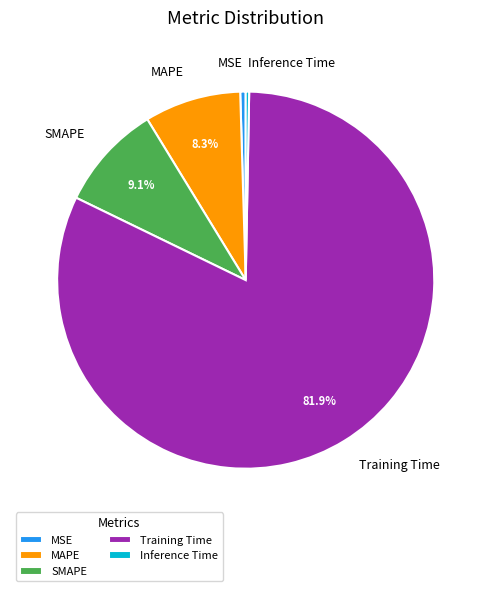

Which category has the biggest portion of the pie?

Training Time